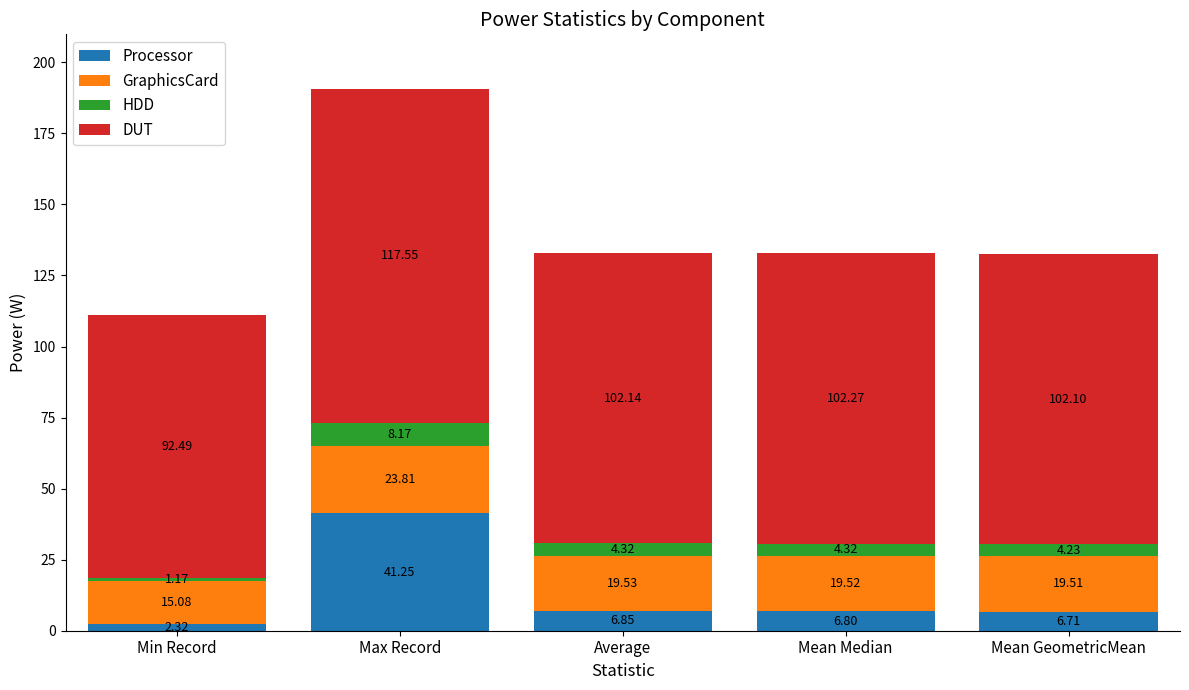

What is the difference between the maximum and minimum values in the Processor series?

38.9